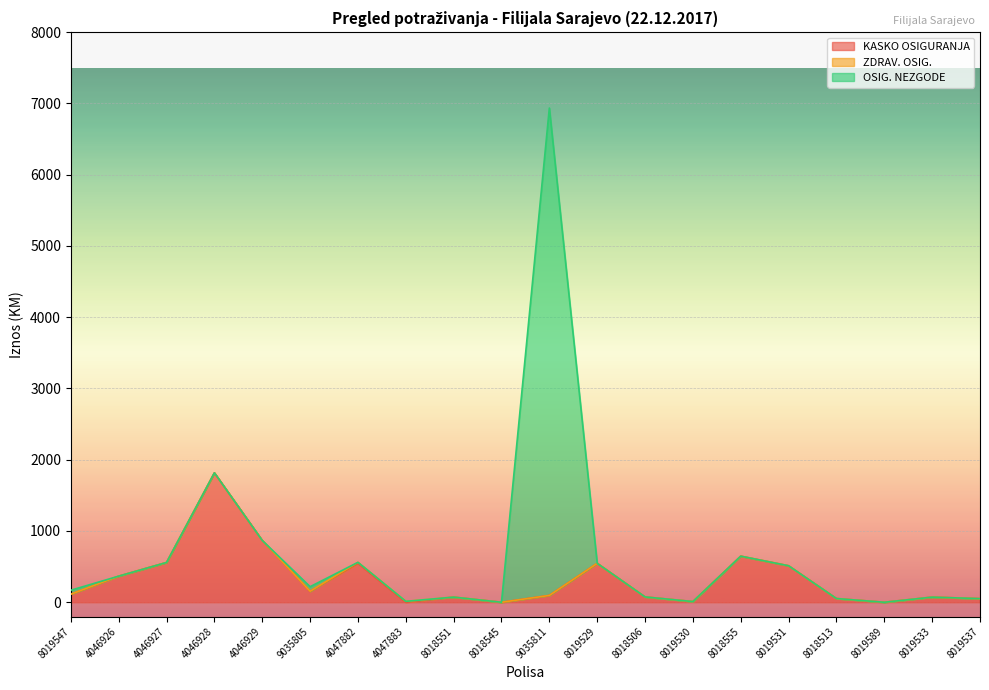

The value of KASKO OSIGURANJA at 8018513 is 69.7. True or false?

False